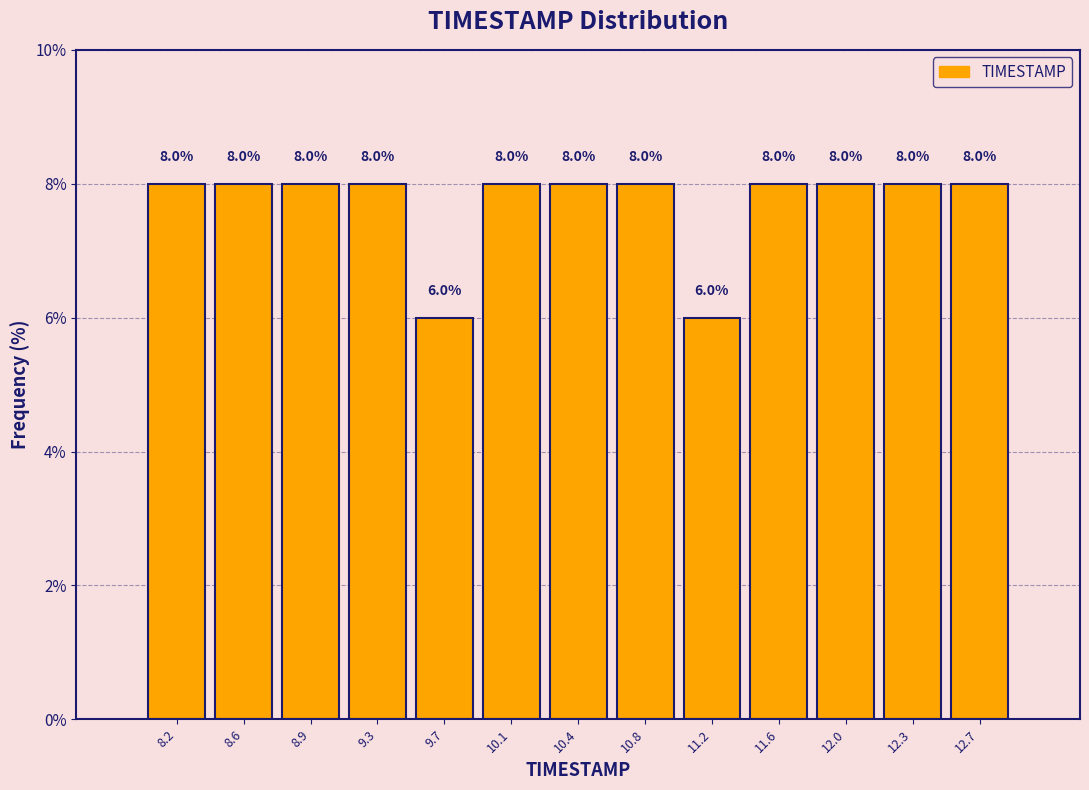

Reading left to right, transcribe this chart: for each bar, give the range it covers on the x-axis and its height. The bar edges are not printed on the chart, so give them approximately, as read against the axis.

8.00 to 8.40: 8.0
8.40 to 8.75: 8.0
8.75 to 9.15: 8.0
9.15 to 9.50: 8.0
9.50 to 9.90: 6.0
9.90 to 10.25: 8.0
10.25 to 10.65: 8.0
10.65 to 11.00: 8.0
11.00 to 11.40: 6.0
11.40 to 11.75: 8.0
11.75 to 12.15: 8.0
12.15 to 12.50: 8.0
12.50 to 12.90: 8.0